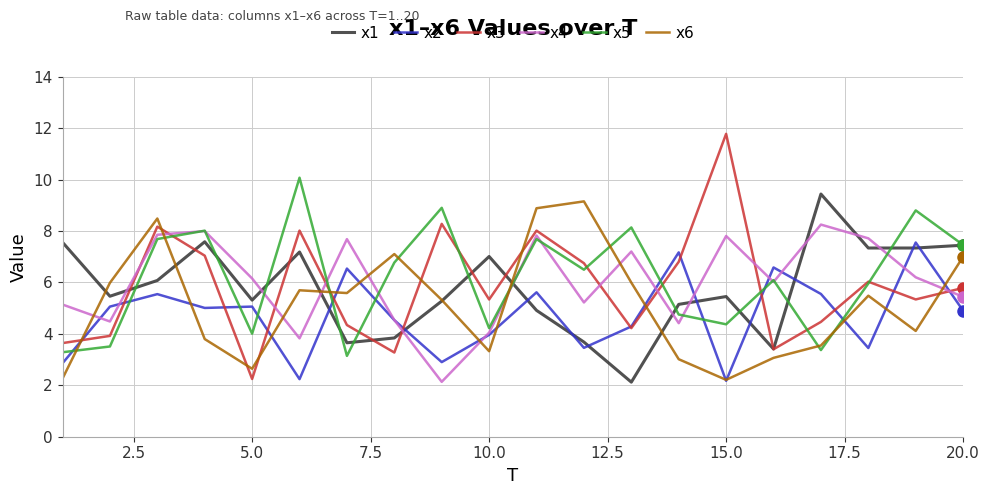

Which series has the widest spread of values?

x3